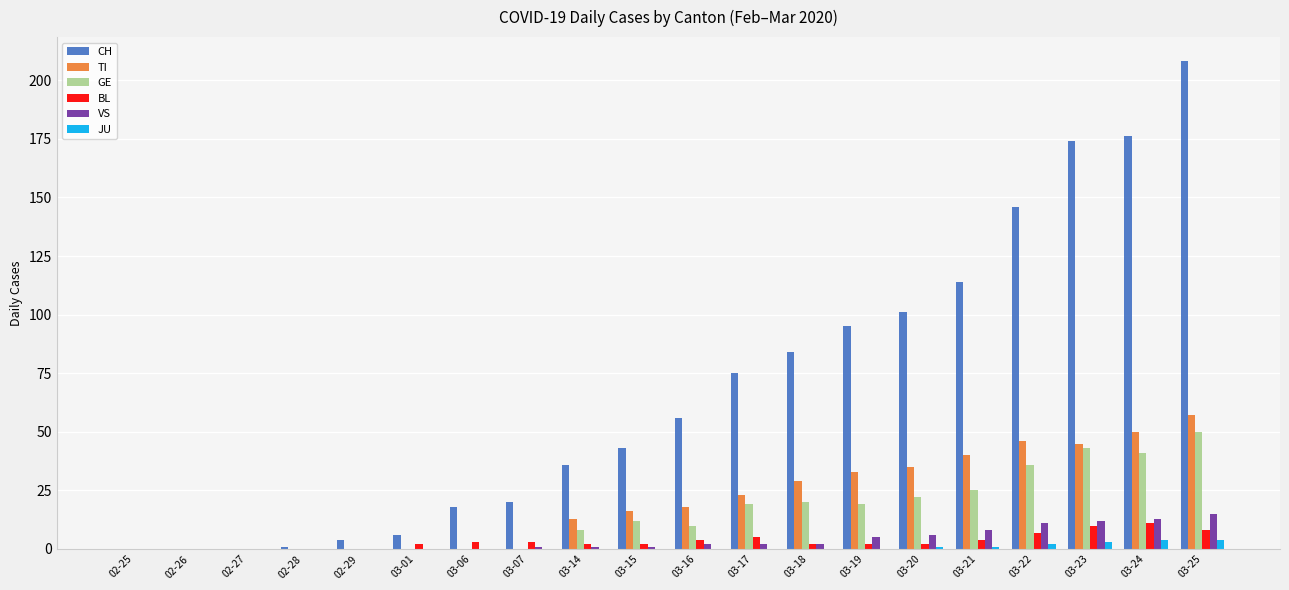

At which label is CH closest to 104?

03-20